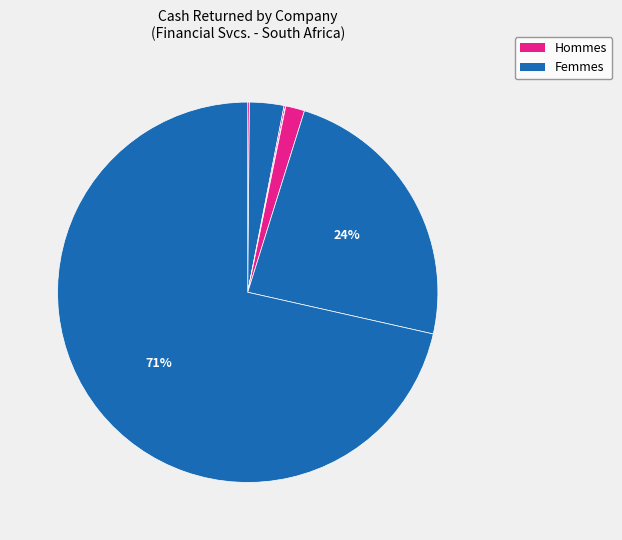

Count the number of slices in the pie.

8